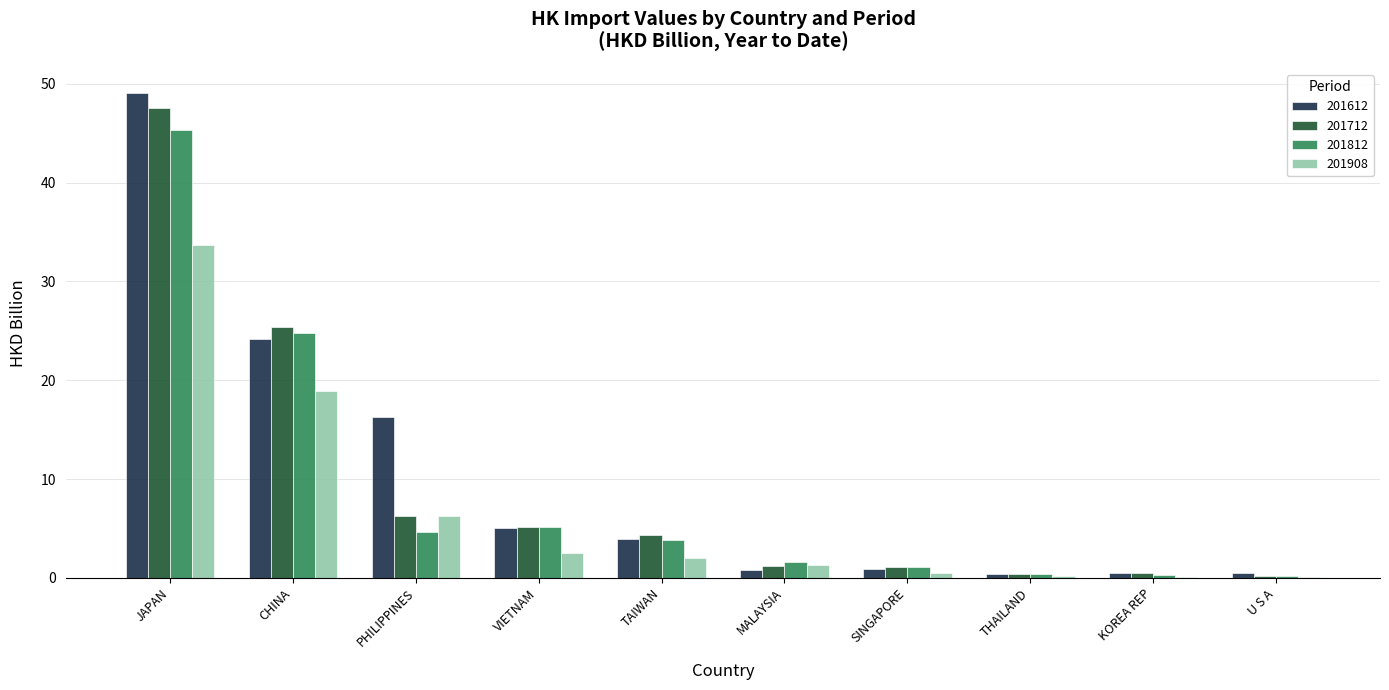

What is the sum of all 201612 values?

101.6